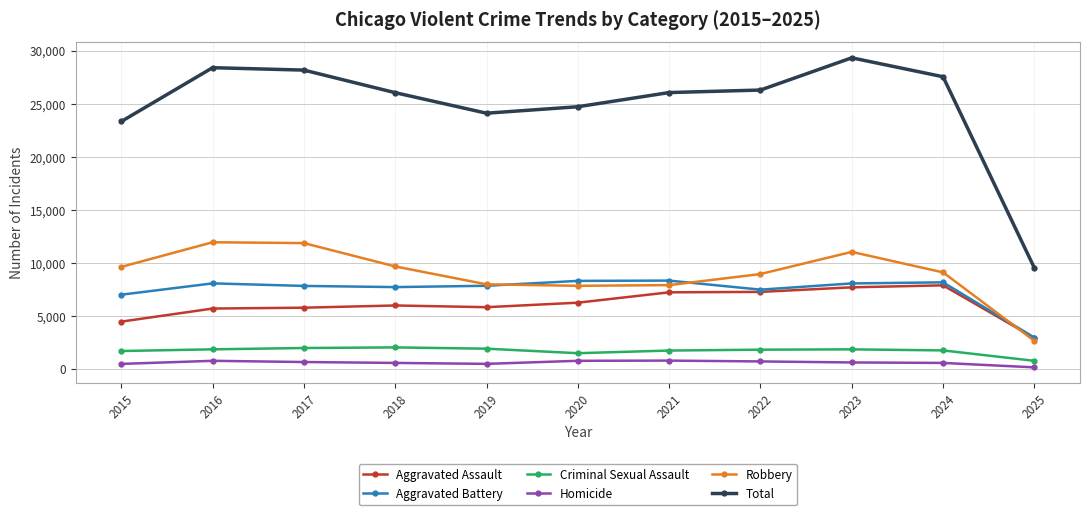

At which category does the chart reach its peak across all series?

2023